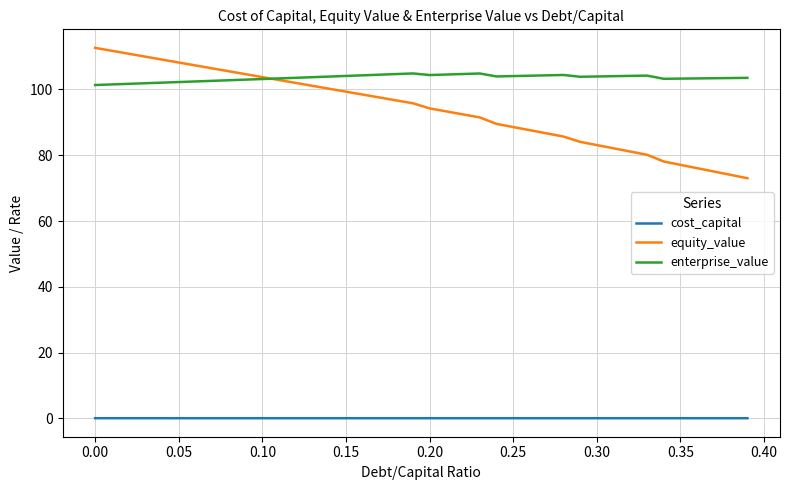

What is the maximum value for enterprise_value?

104.9